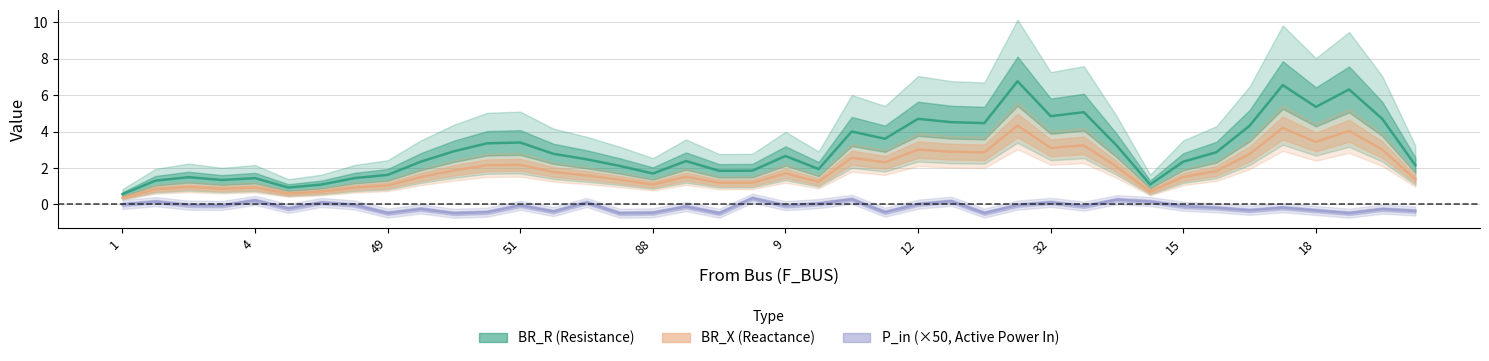

Count the number of categories in the chart.

40